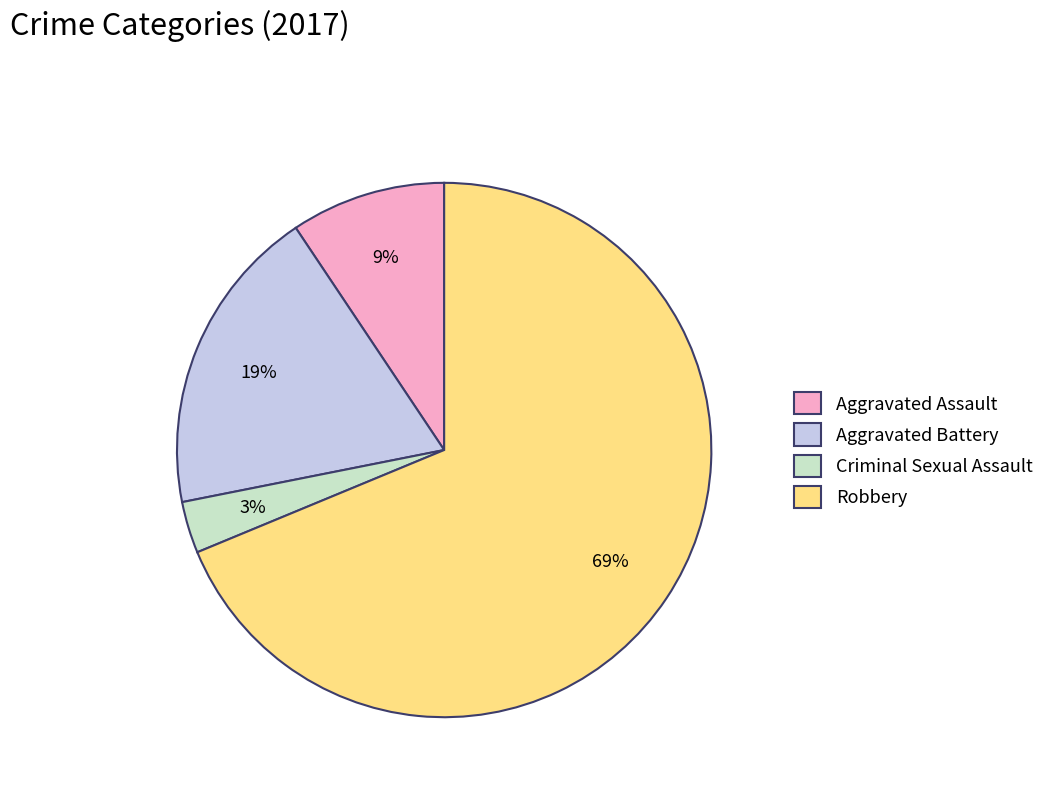

Is the sum of Robbery and Aggravated Assault greater than half?

Yes